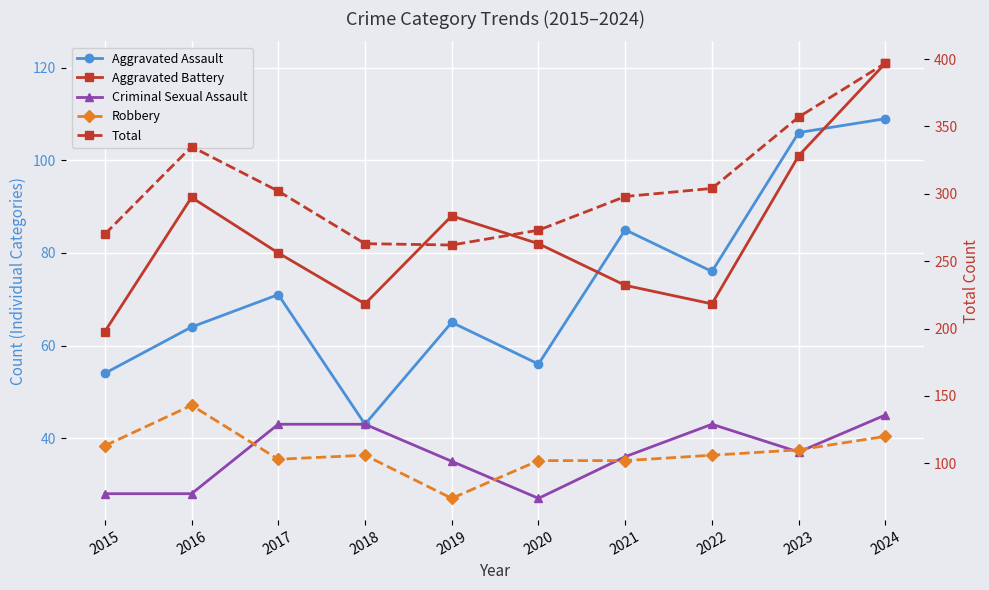

At which label does Robbery first exceed 106?

2015